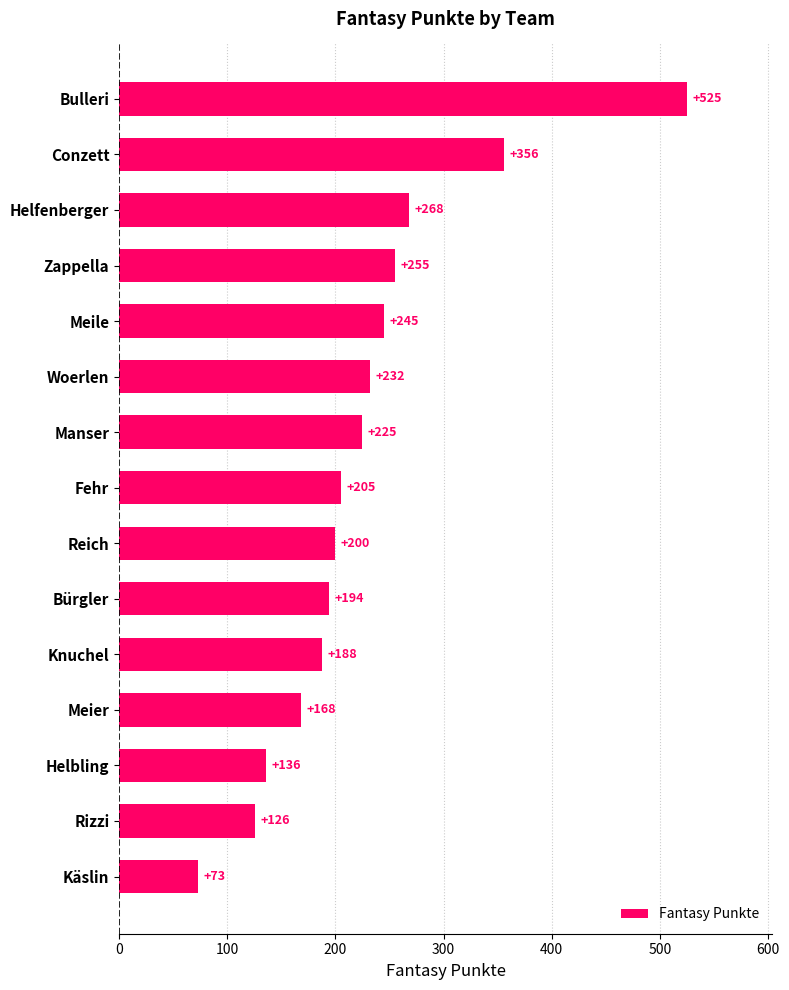

What is the difference between the maximum and minimum values?

452